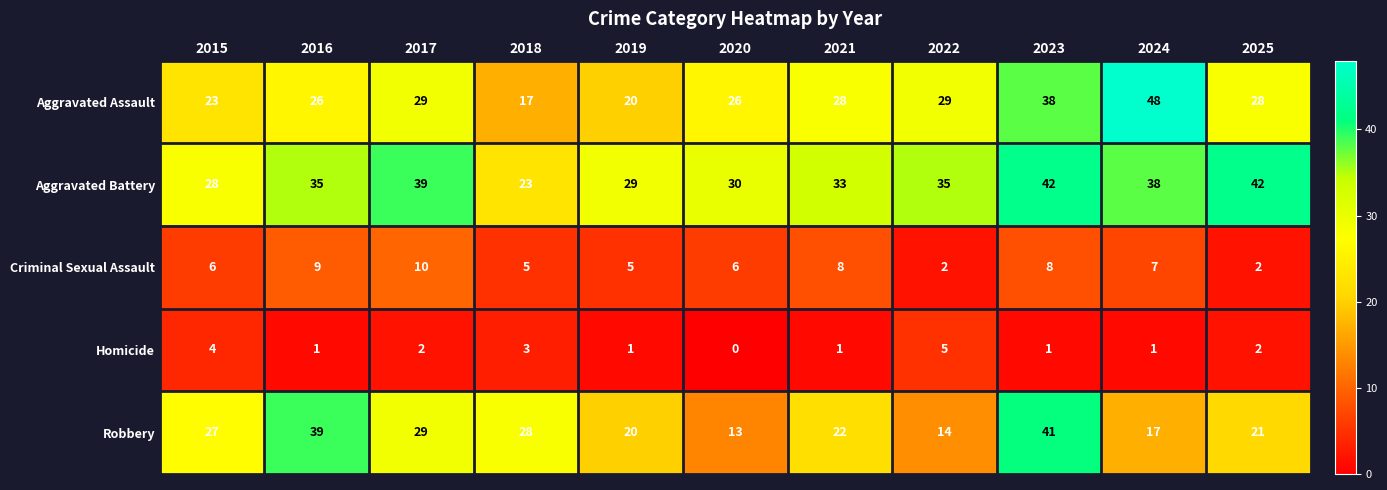

List the series in order of their peak value, highest first.

Aggravated Assault, Aggravated Battery, Robbery, Criminal Sexual Assault, Homicide